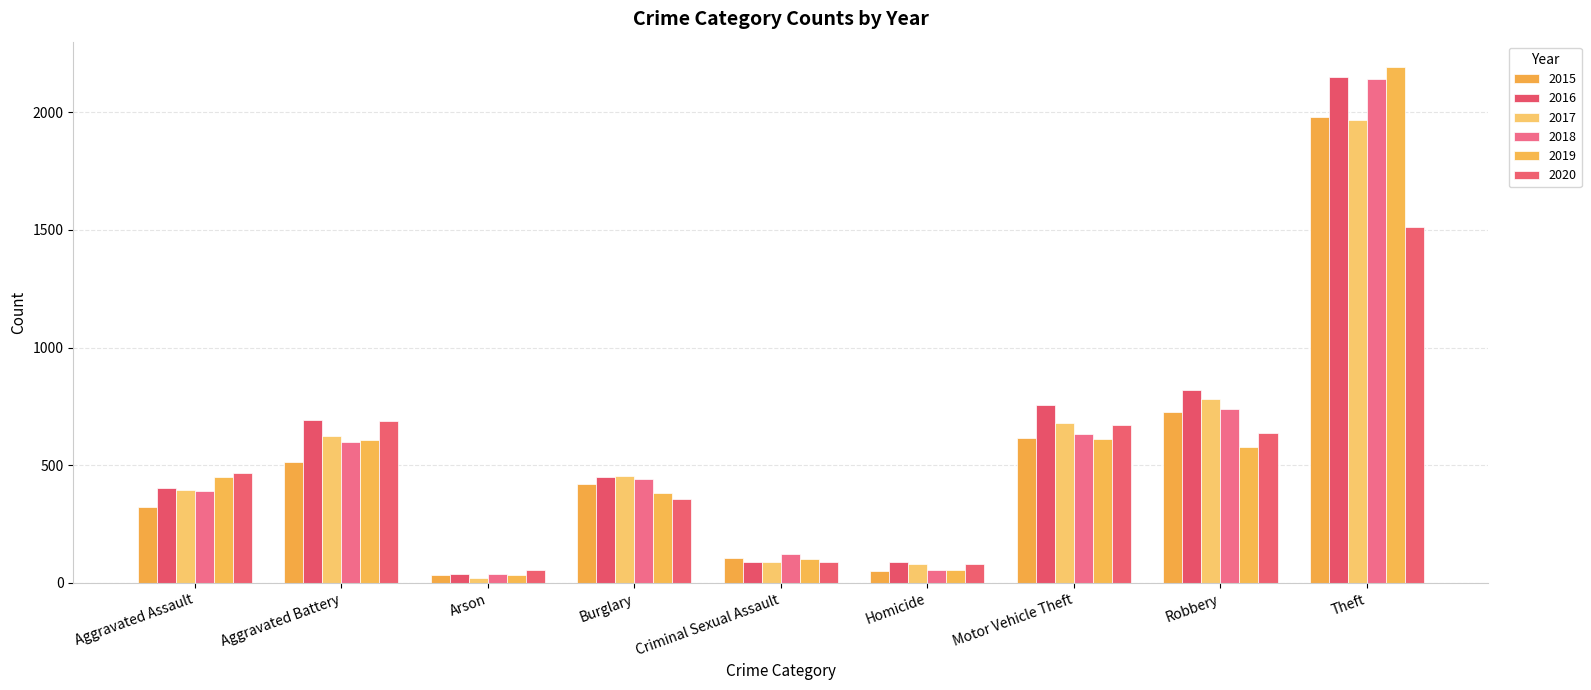

What is the approximate value of 2018 at Motor Vehicle Theft, to the nearest 50?

650